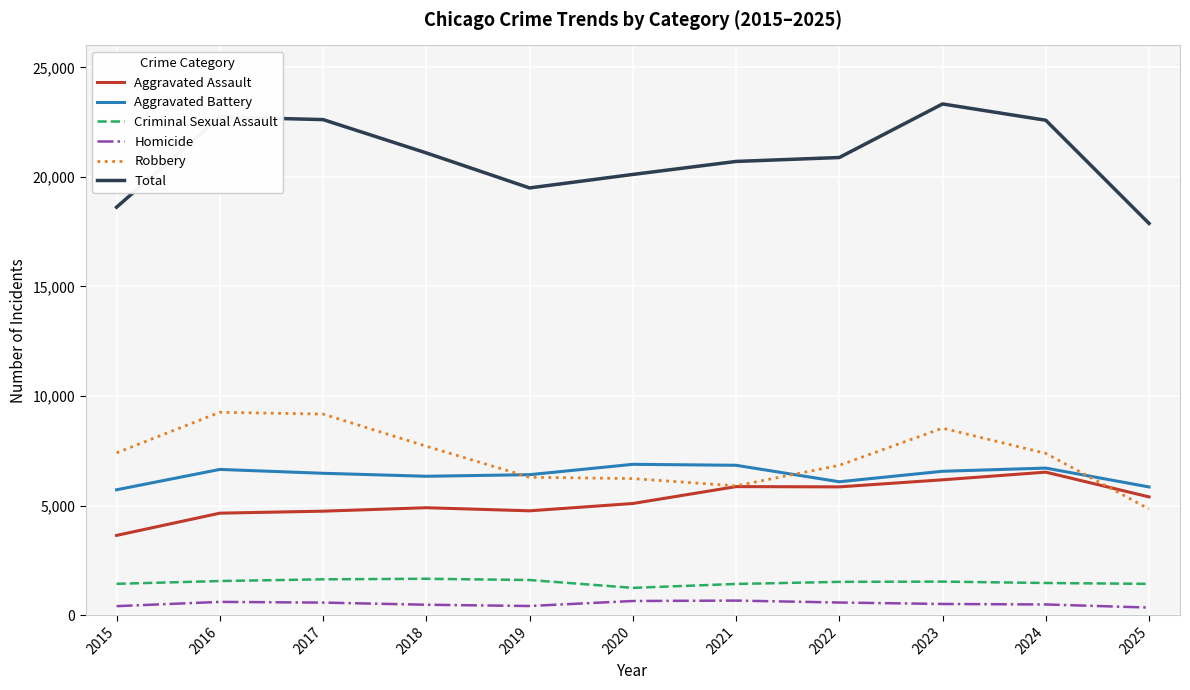

Count the number of categories in the chart.

11